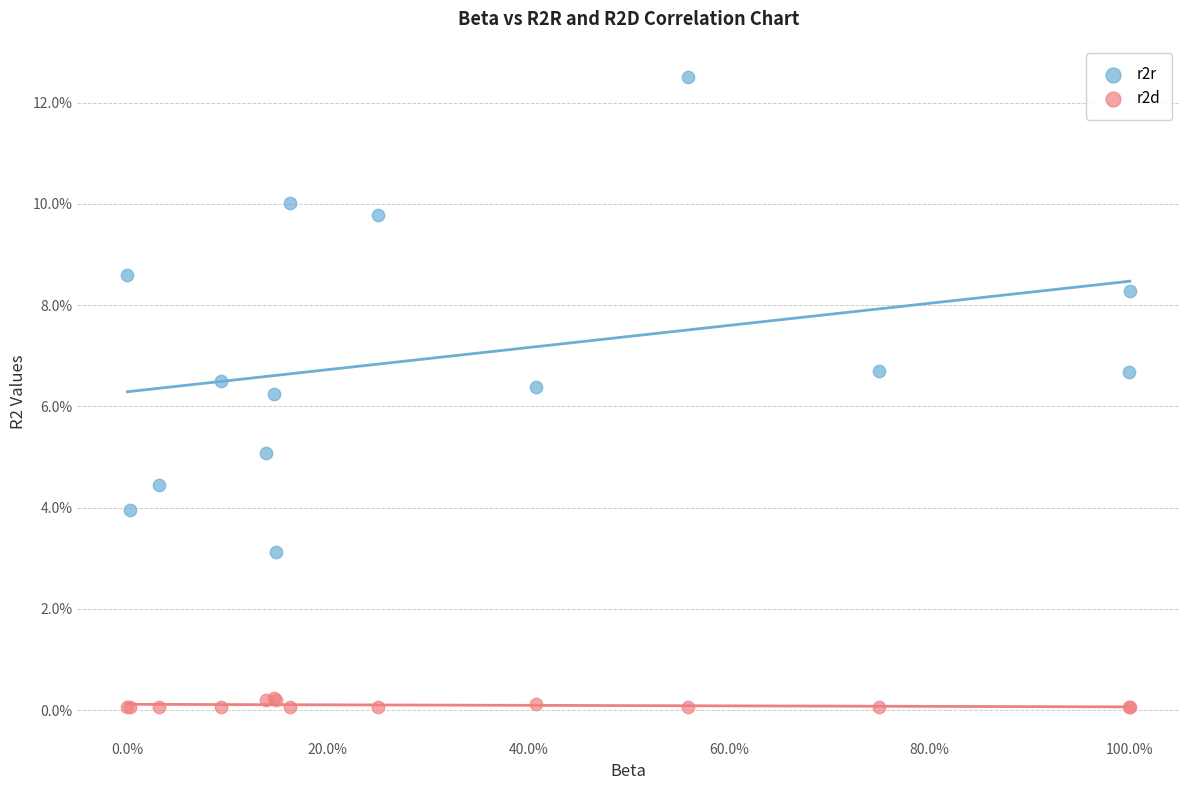

What are all the series names shown in the legend?

r2r, r2d